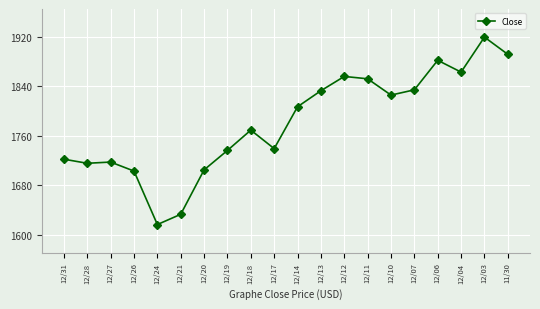

What is the sum of all values?

35626.5